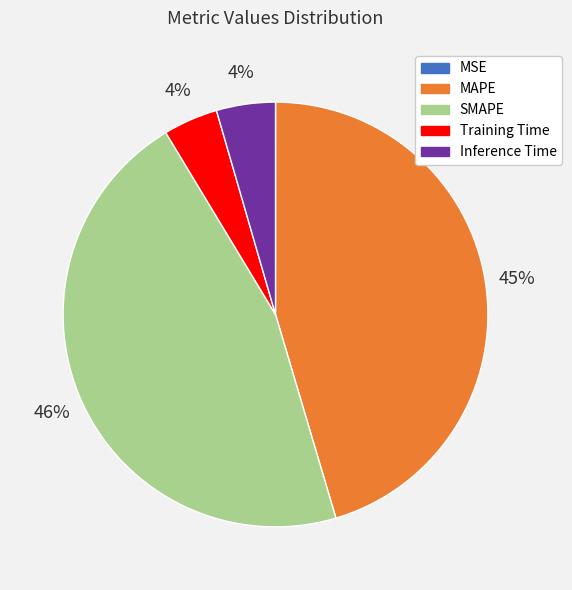

Which has a higher value, SMAPE or MAPE?

SMAPE